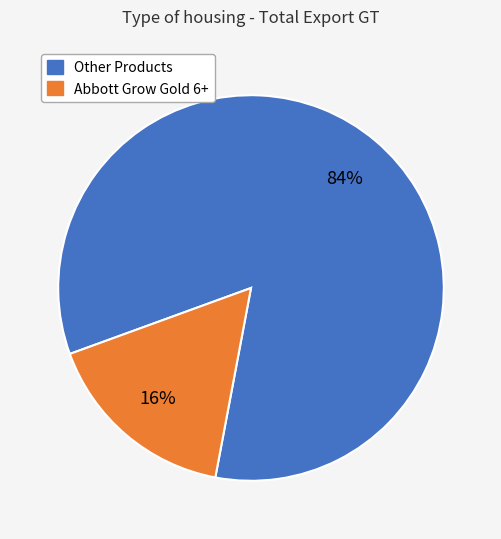

To the nearest percent, what is the average slice percentage?

50%